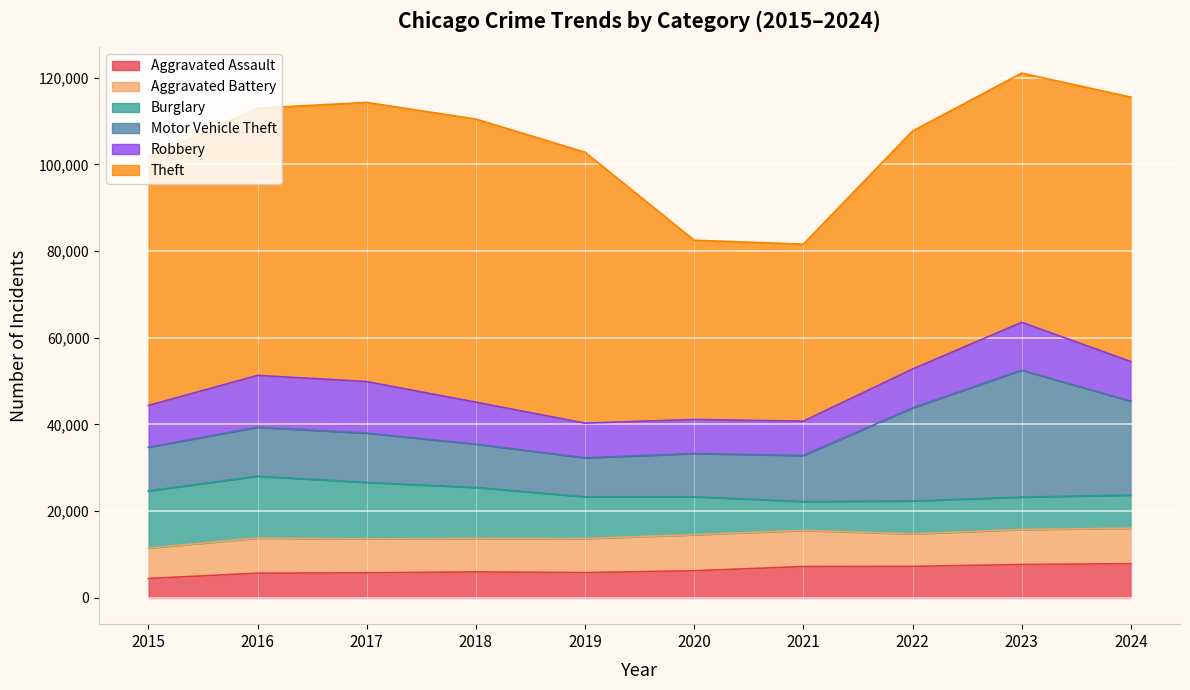

The value of Motor Vehicle Theft at 2015 is 10068. True or false?

True